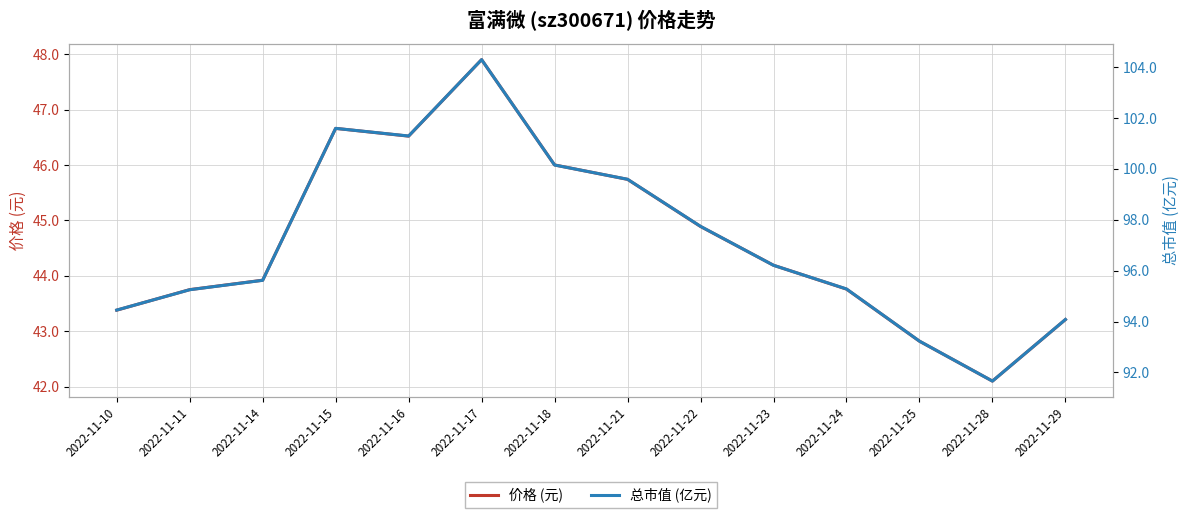

What is the spread (max minus min) of values at 2022-11-10?

51.1